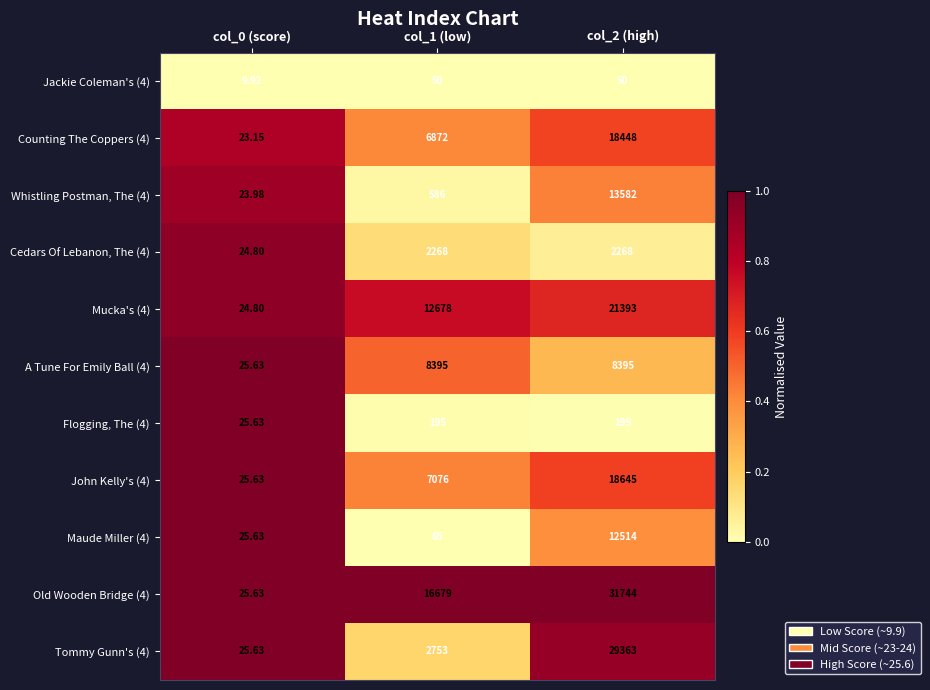

Count the number of categories in the chart.

3